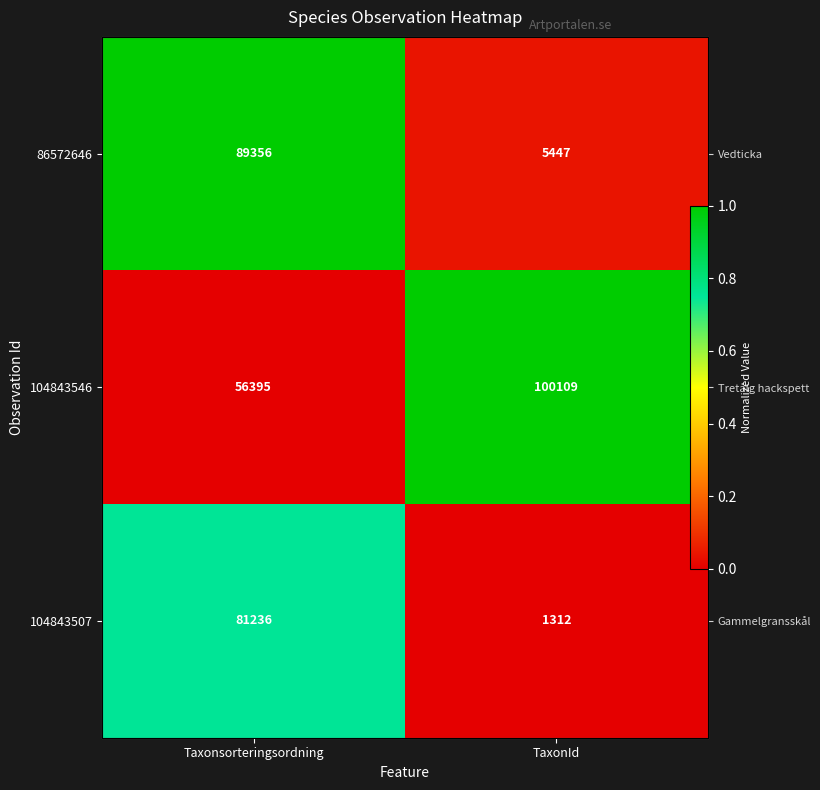

Which category has the lowest value across all series?

Taxonsorteringsordning